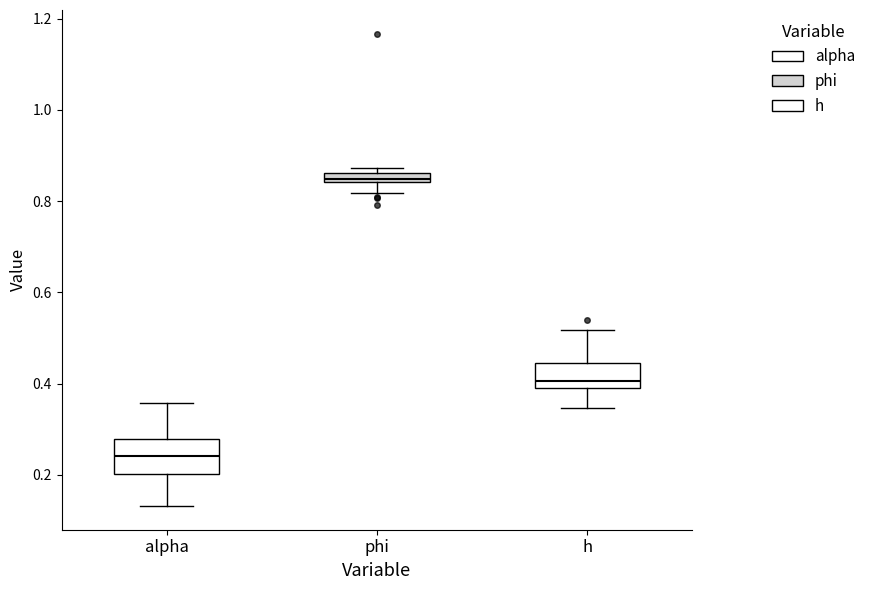

Where is the upper edge of the box for alpha on the y-axis? The values are not printed on the chart, so give them approximately, as read against the axis.

0.28